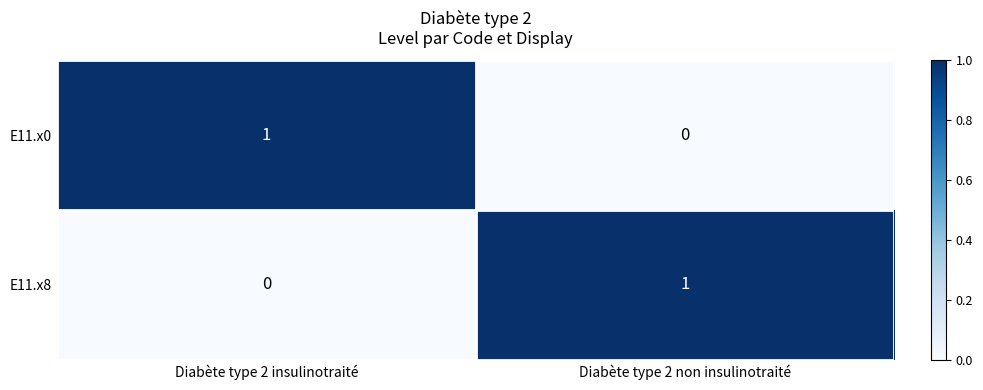

Reading right to left, what are all the values shown in this chart?

E11.x0: 0	1
E11.x8: 1	0